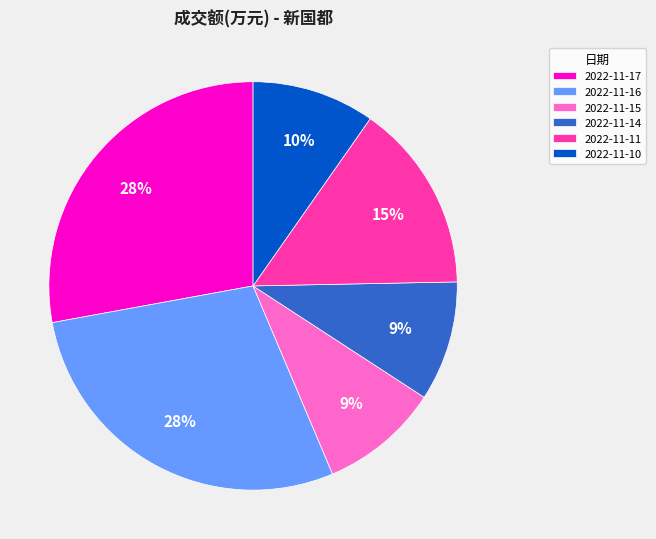

Count the number of slices in the pie.

6